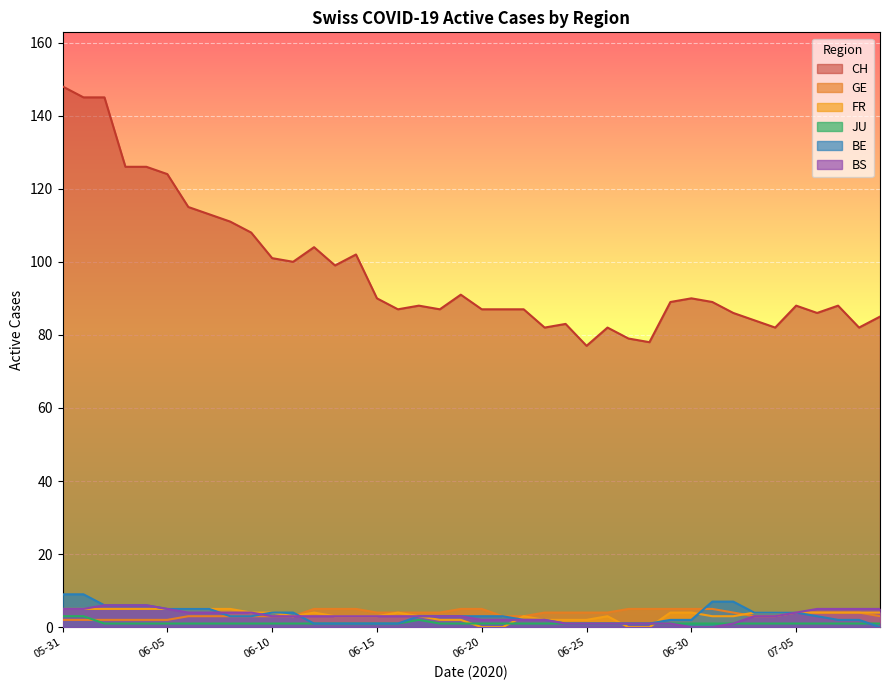

Count the FR values in the range 3 to 4.

22